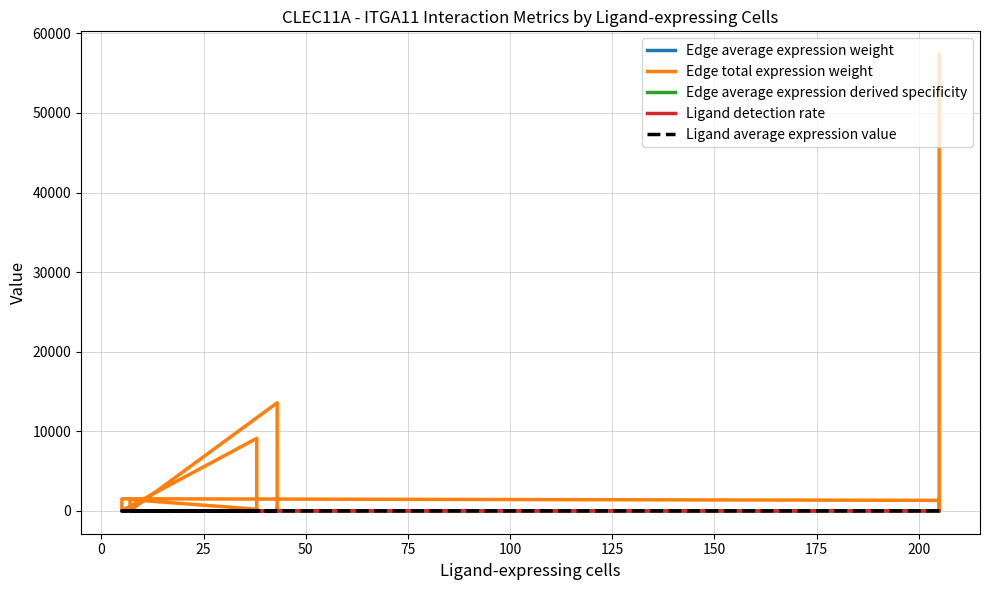

What is the value of the Ligand average expression value point at the 16th from the left?

0.3